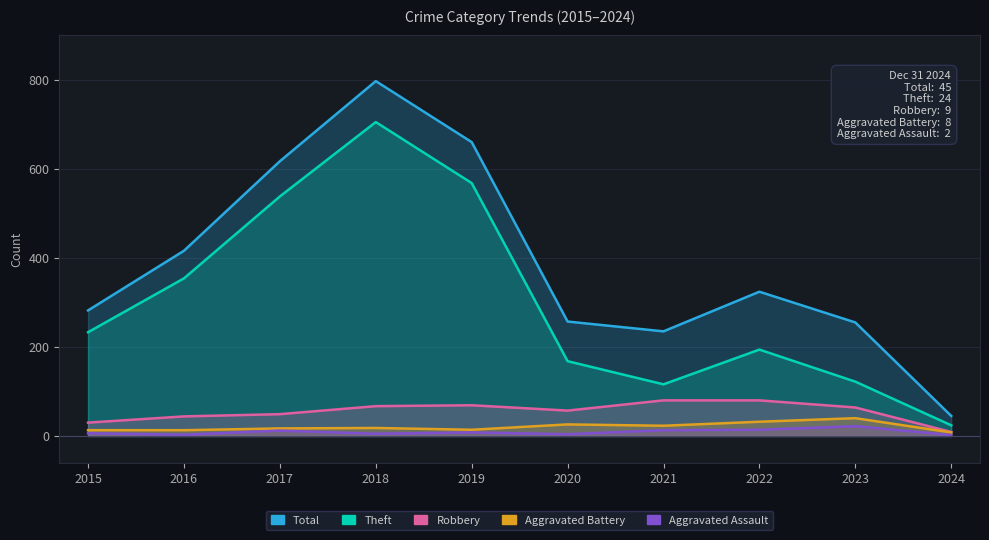

List the series in order of their peak value, highest first.

Total, Theft, Robbery, Aggravated Battery, Aggravated Assault